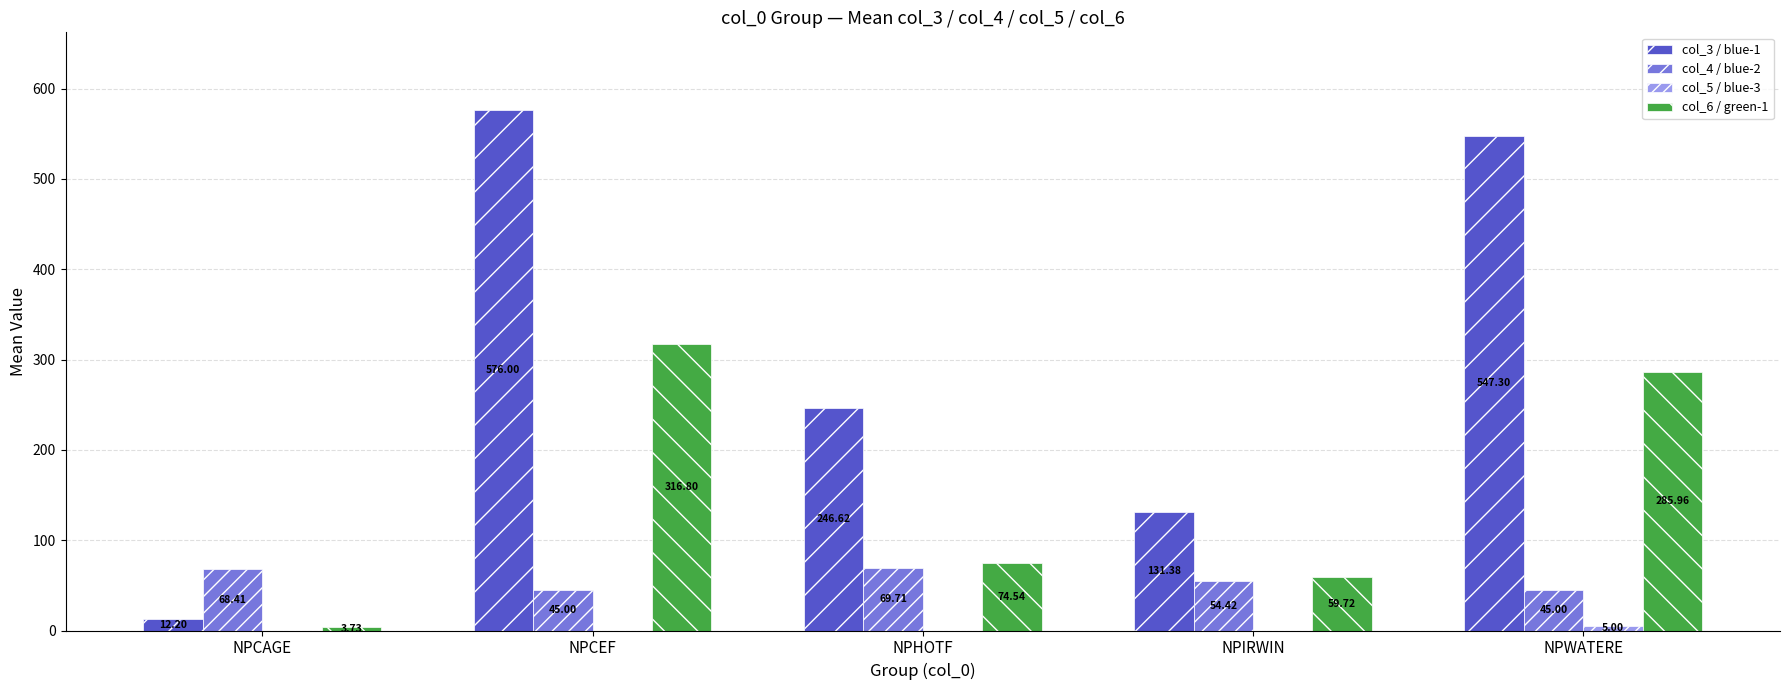

At which category is the sum across all series the highest?

NPCEF